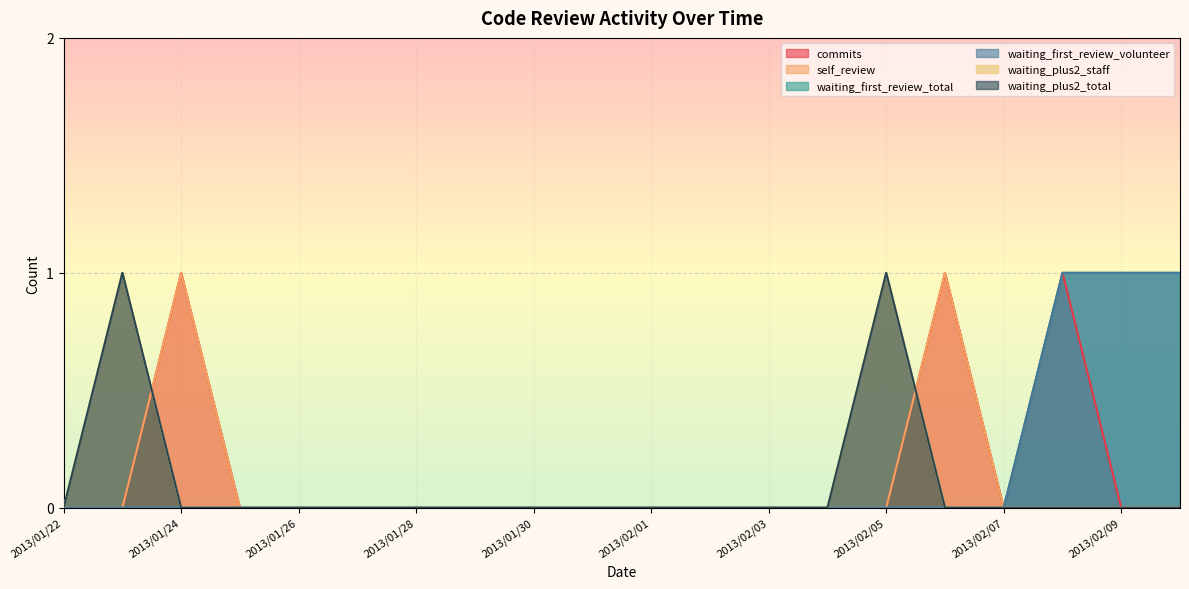

The value of waiting_first_review_volunteer at 2013/02/09 is 1. True or false?

True